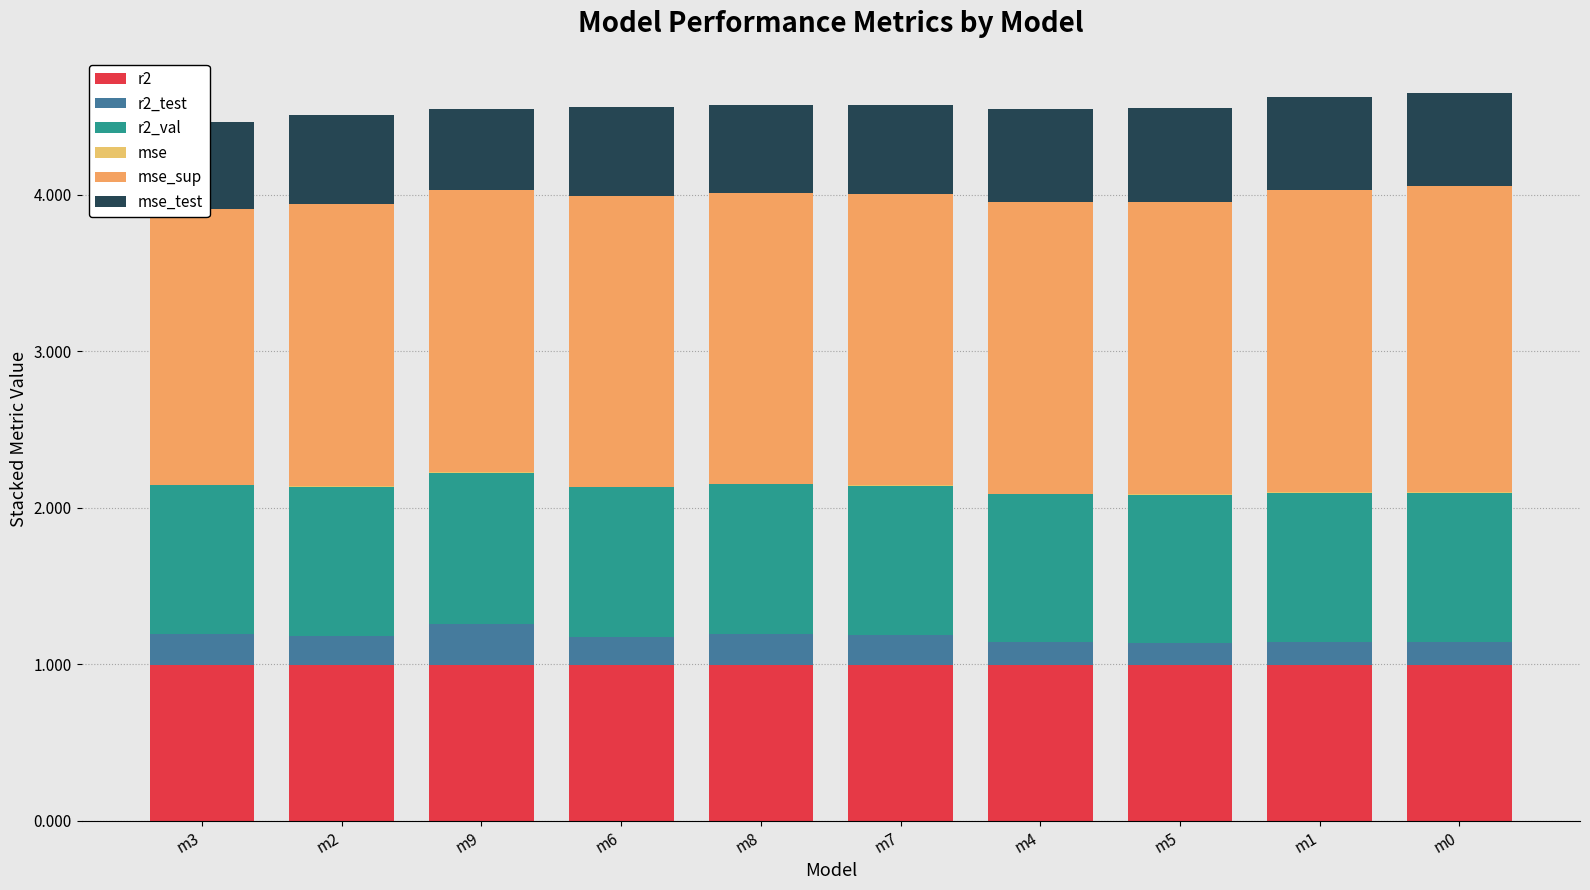

How many r2 values are between 0 and 1?

10